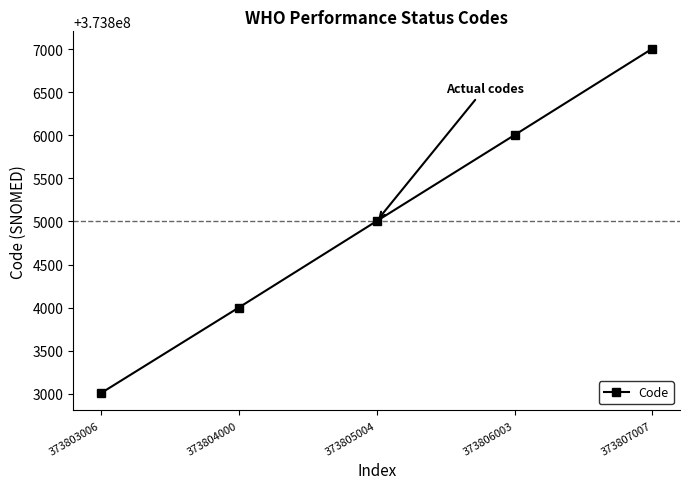

Count the number of data series in this chart.

1